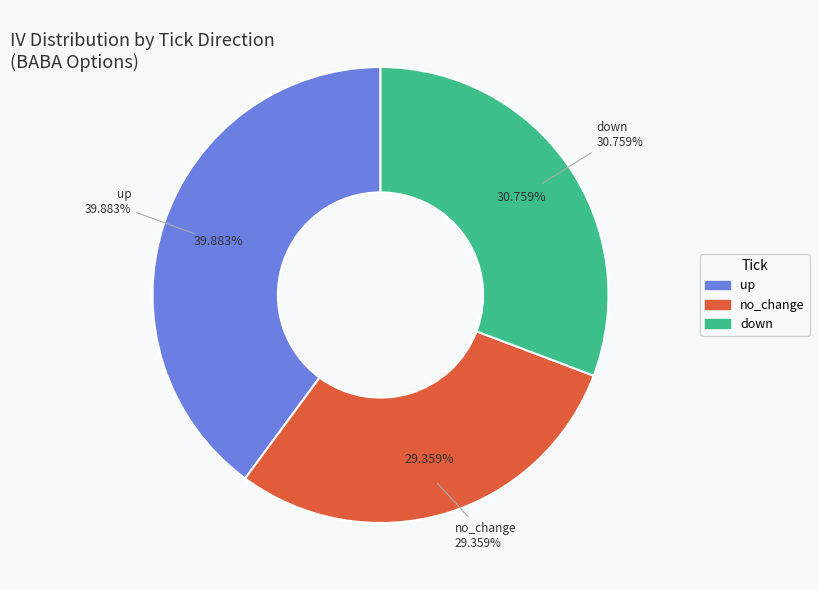

Does any single category account for the majority?

No